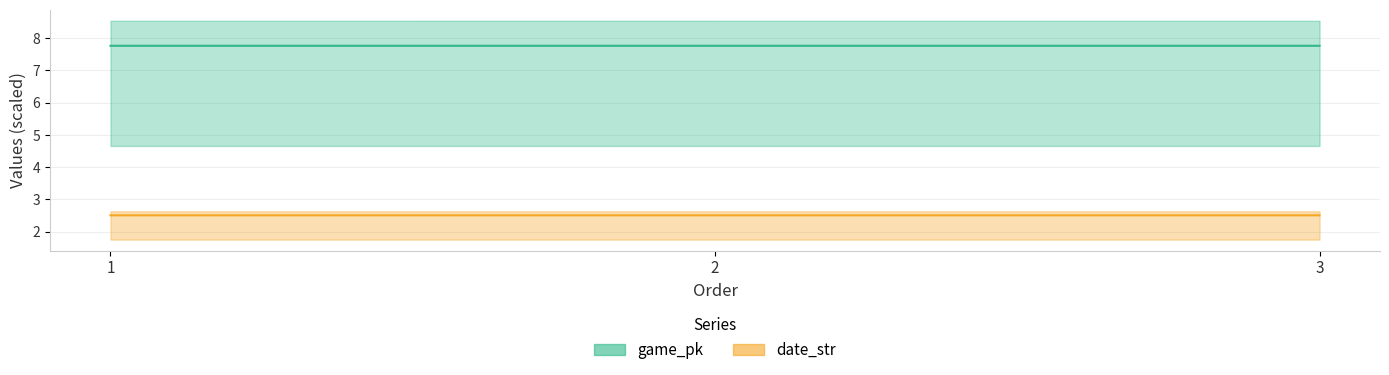

What is the total value across all series at 1?

10.3